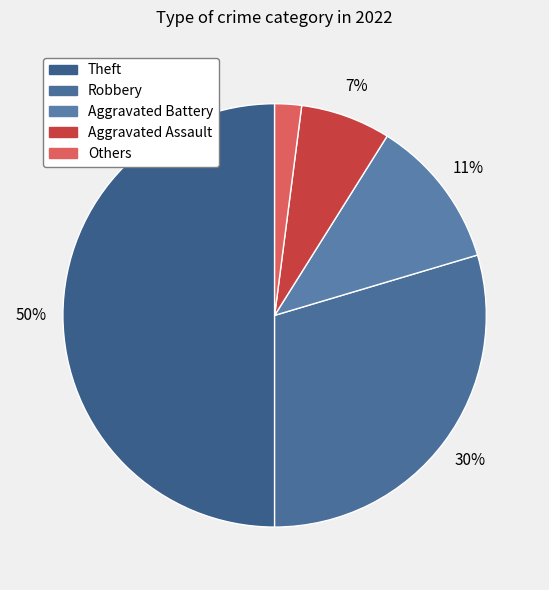

Rank the categories by value from lowest to highest.

Others, Aggravated Assault, Aggravated Battery, Robbery, Theft